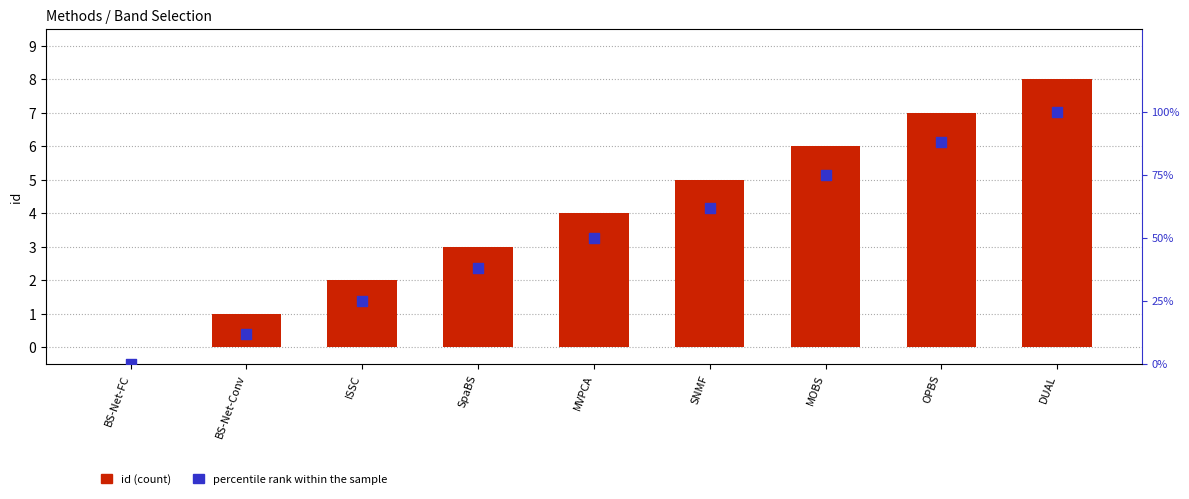

What are all the series names shown in the legend?

id (count), percentile rank within the sample